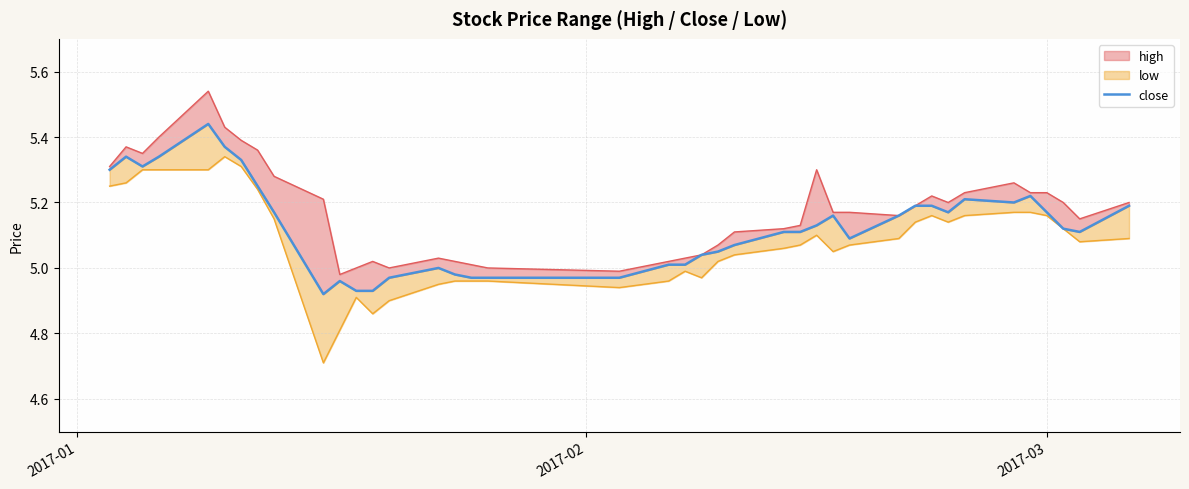

What is the value of the 23rd point from the left?

5.0